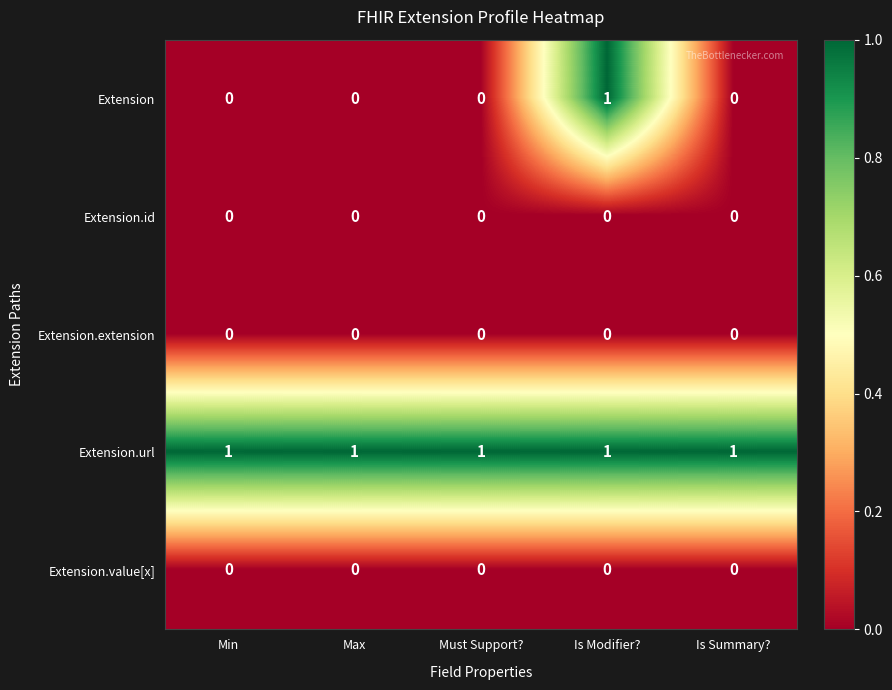

Which series has the largest total across all categories?

Extension.url